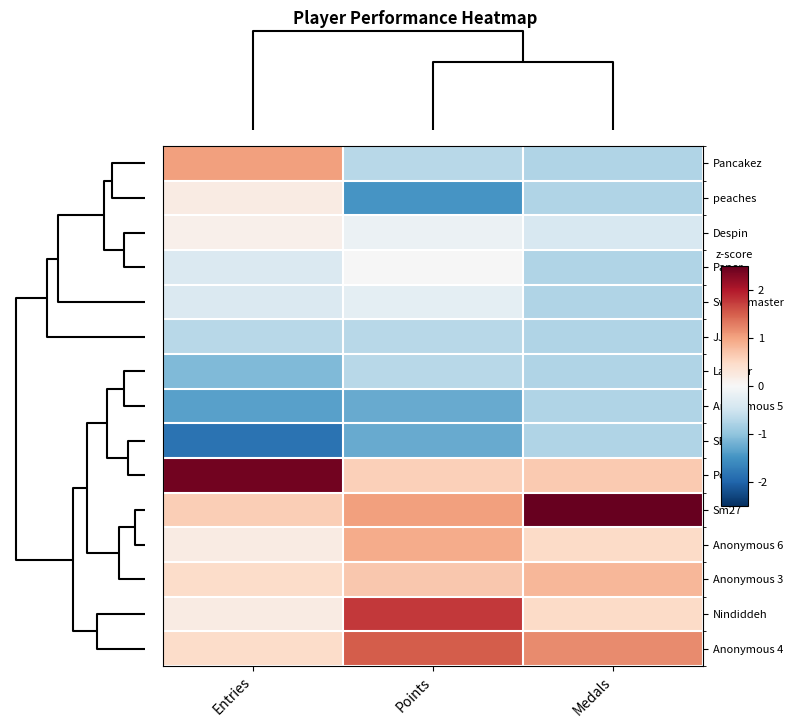

List the series in order of their peak value, lowest first.

Anonymous 5, SB, Larvitar, JJsrl, Switchmaster, Paper, Despin, peaches, Anonymous 3, Anonymous 6, Pancakez, Anonymous 4, Nindiddeh, Pogo, Sm27